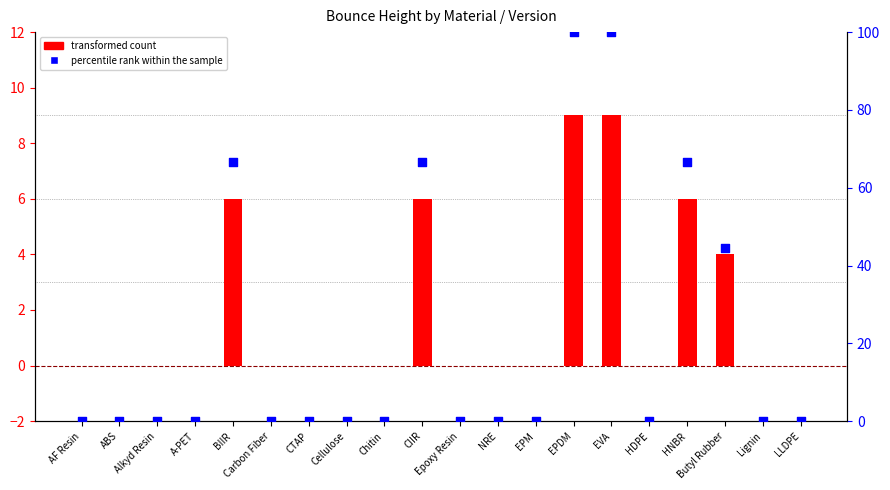

What are all the series names shown in the legend?

transformed count, percentile rank within the sample